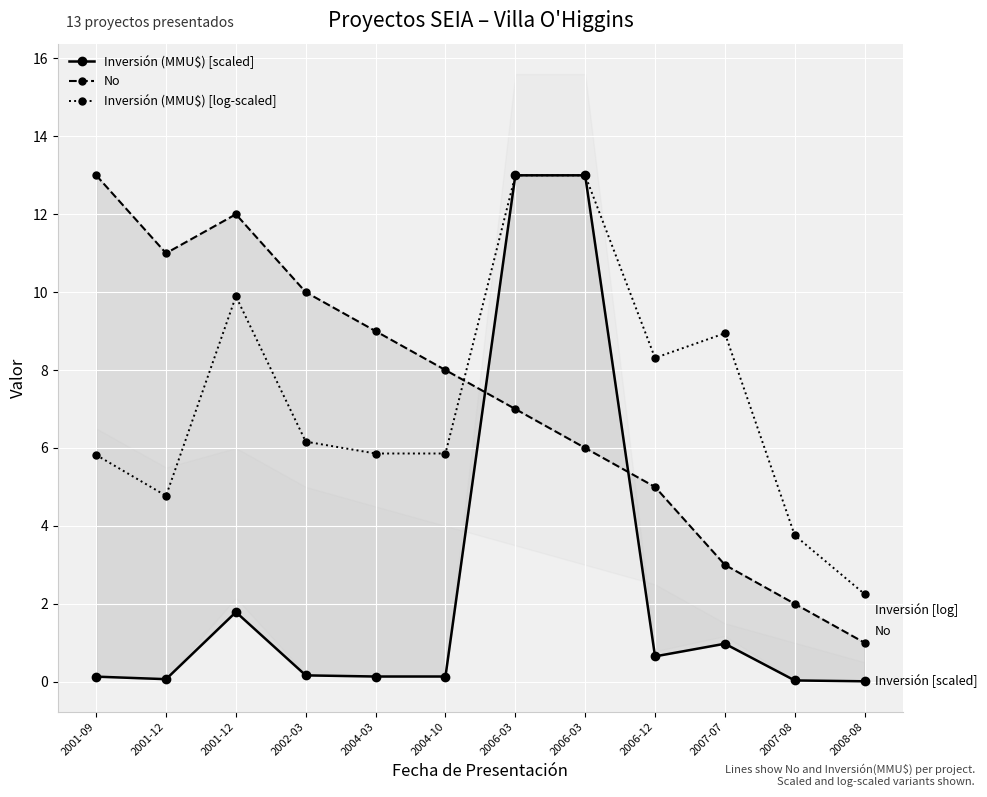

What is the label of the 11th point from the left?

2007-08